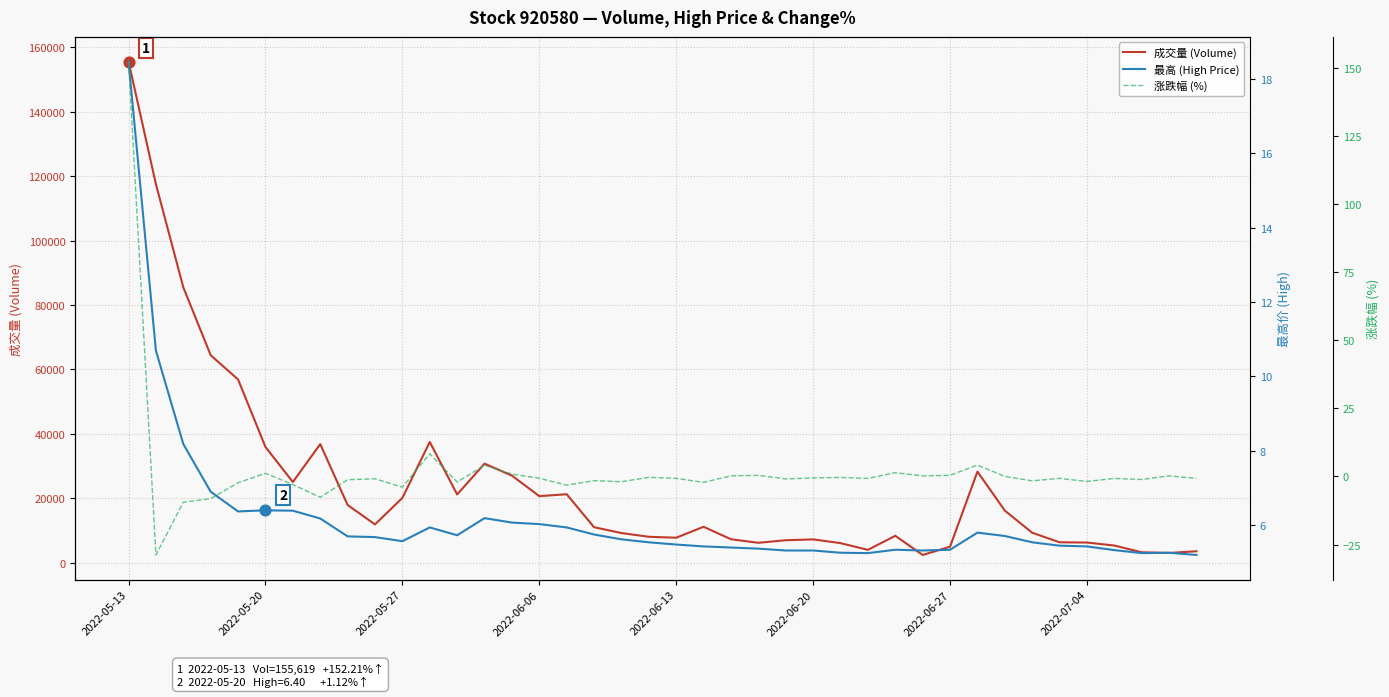

What are all the series names shown in the legend?

成交量 (Volume), 最高 (High Price), 涨跌幅 (%)